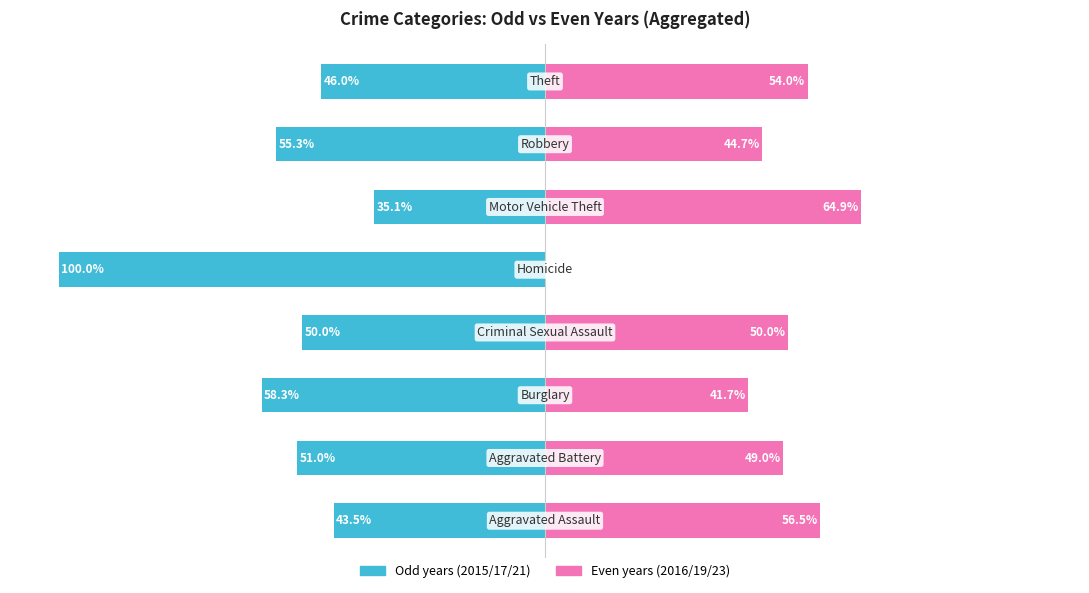

How many series are shown in this chart?

2